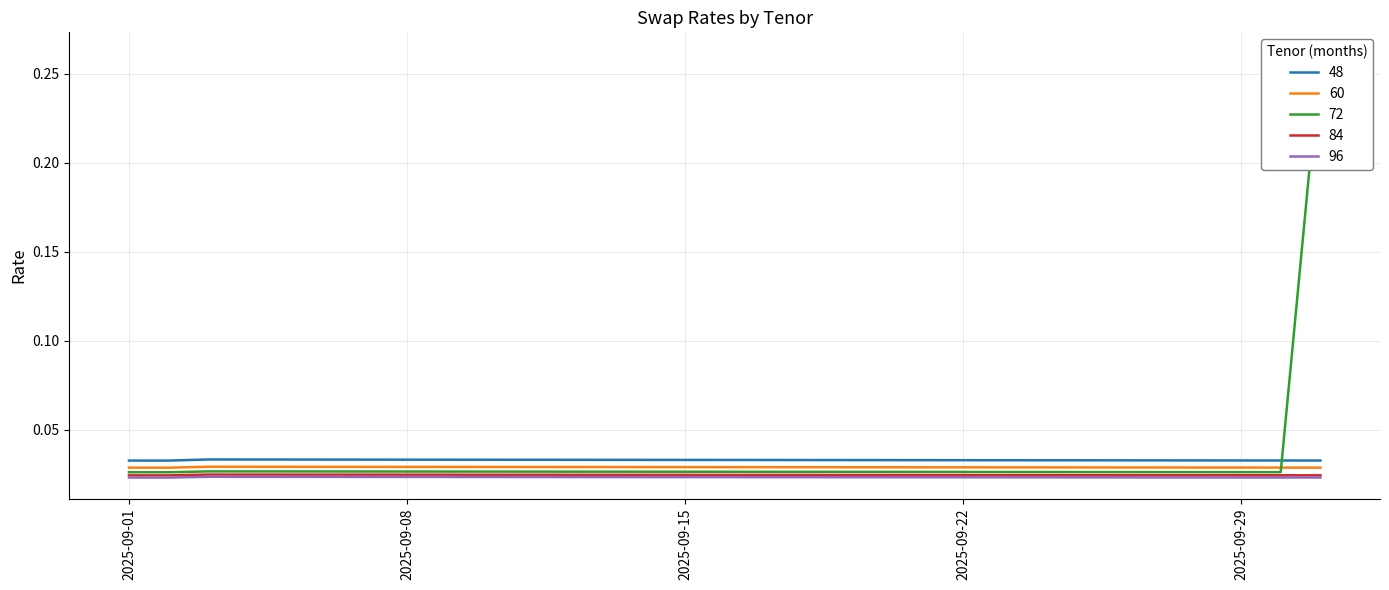

Rank the series by their maximum value, from highest to lowest.

72, 48, 60, 84, 96